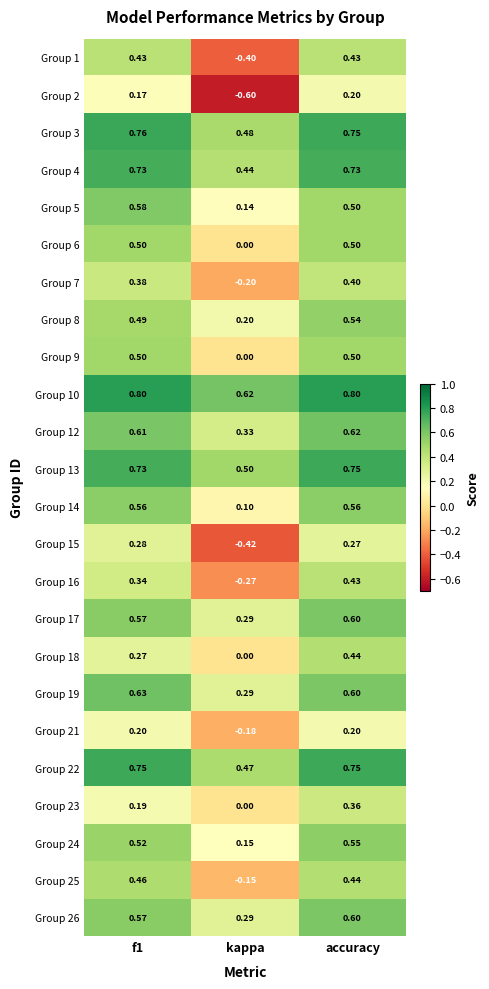

Where is Group 24 nearest to the value 0?

kappa